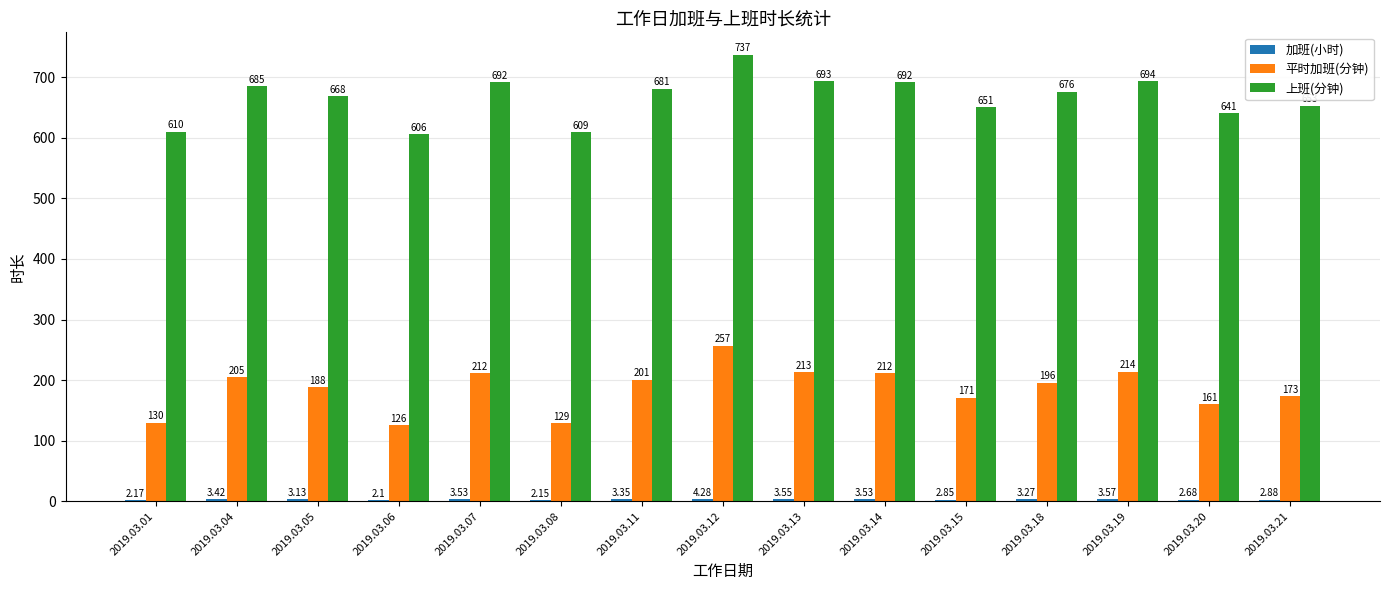

Count the number of categories in the chart.

15